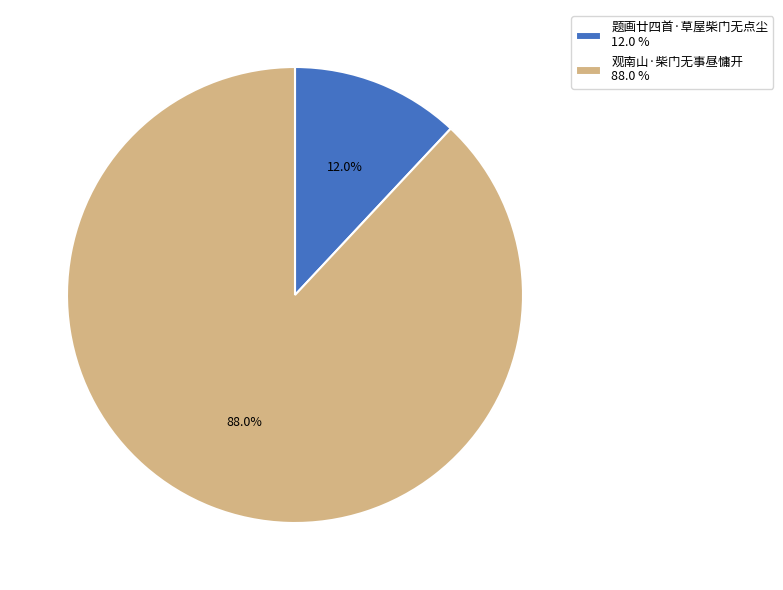

Is it true that 观南山·柴门无事昼慵开 is 88% of the pie?

True